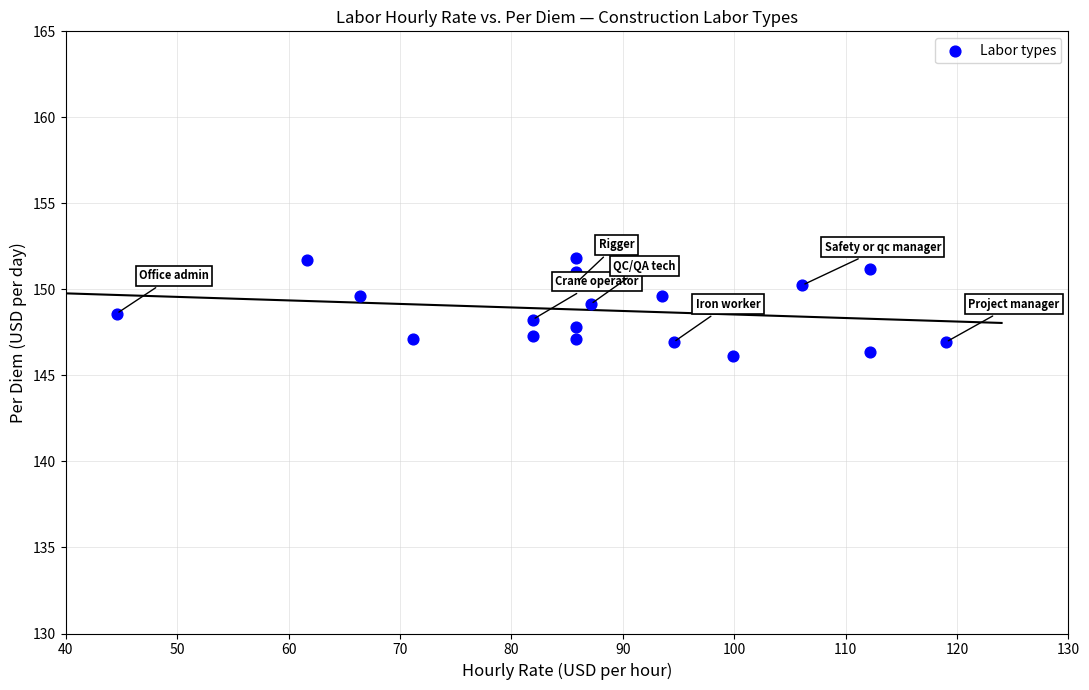

What is the range of X values (max minus min)?

74.4